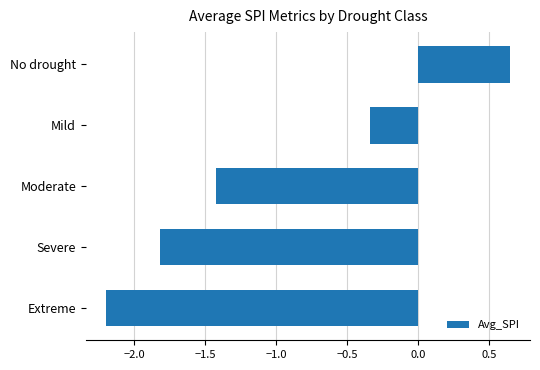

What is the sum of all values?

-5.1